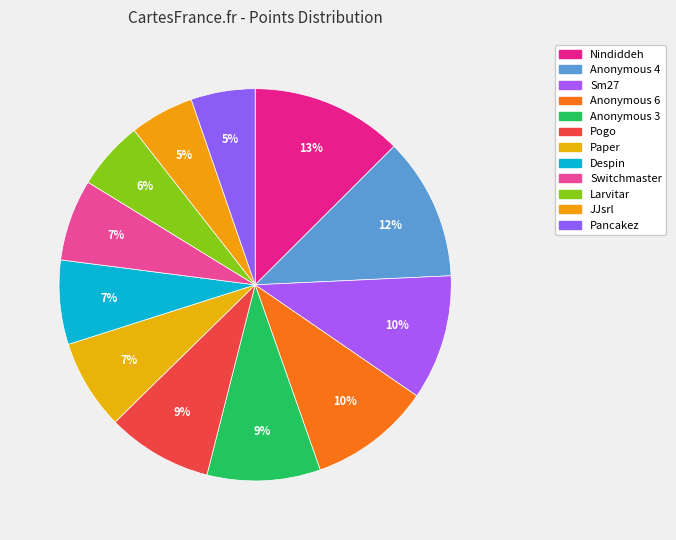

To the nearest percent, what is the combined percentage of Despin and Anonymous 4?

19%